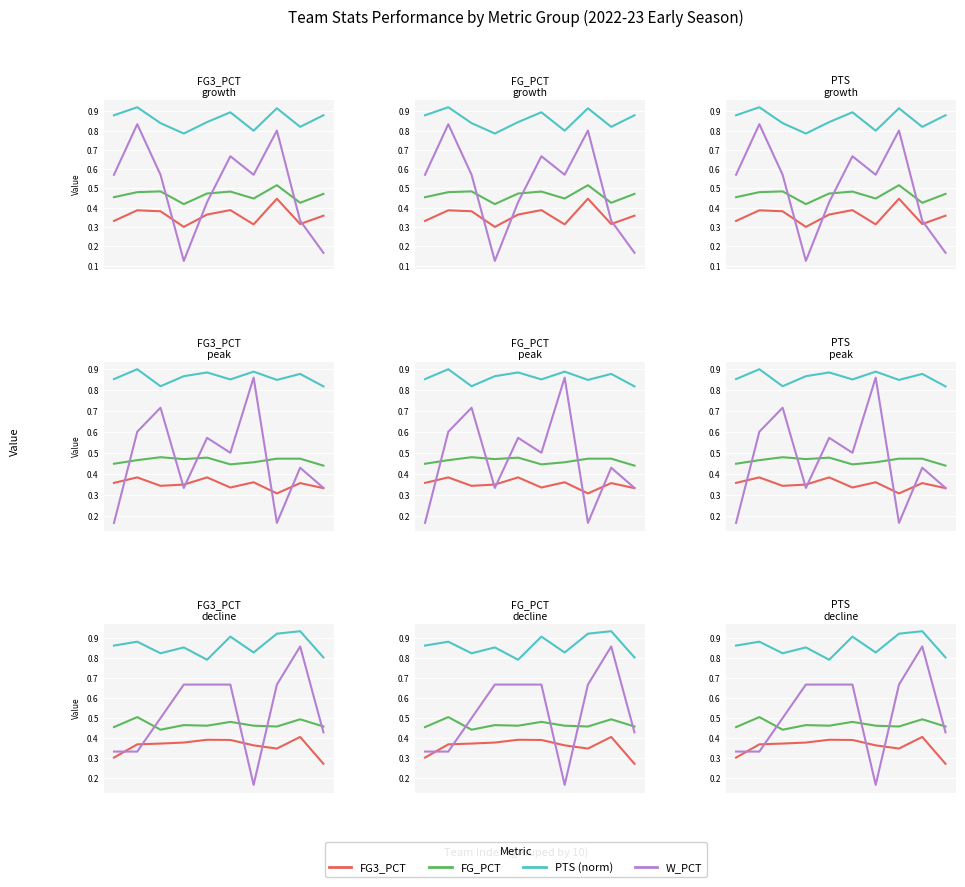

True or false: W_PCT has more than 0 points higher than both neighbors.

True